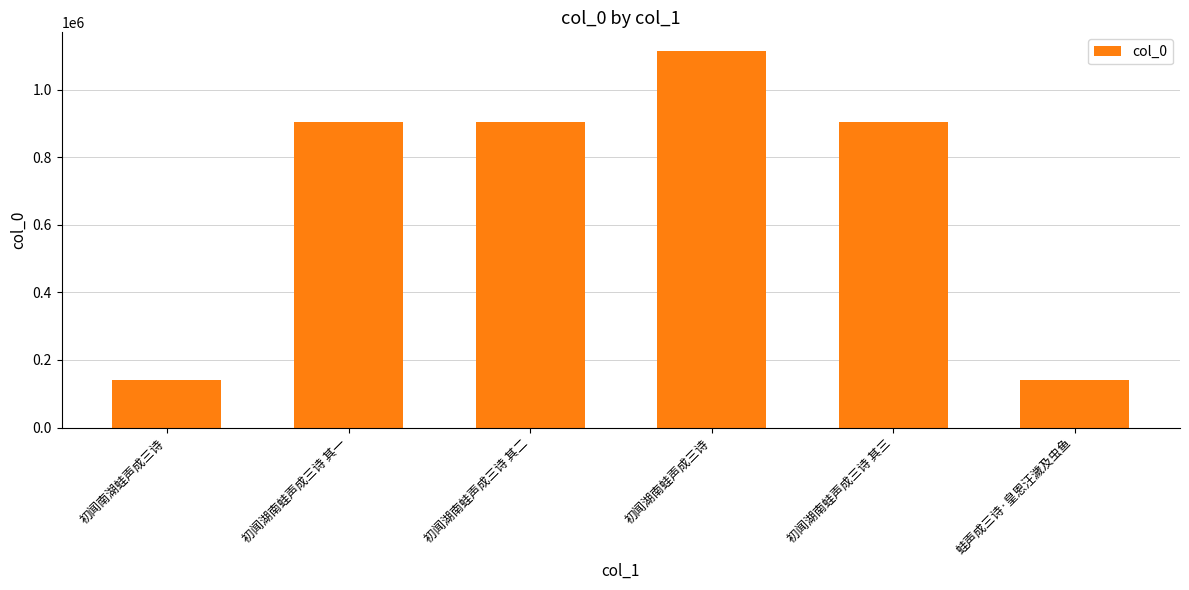

Does the chart contain stacked bars?

No